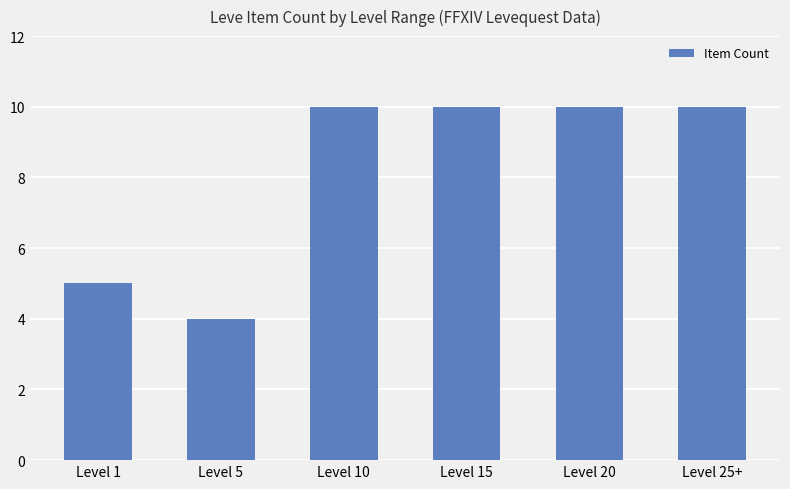

What is the sum of the values at Level 15 and Level 20?

20